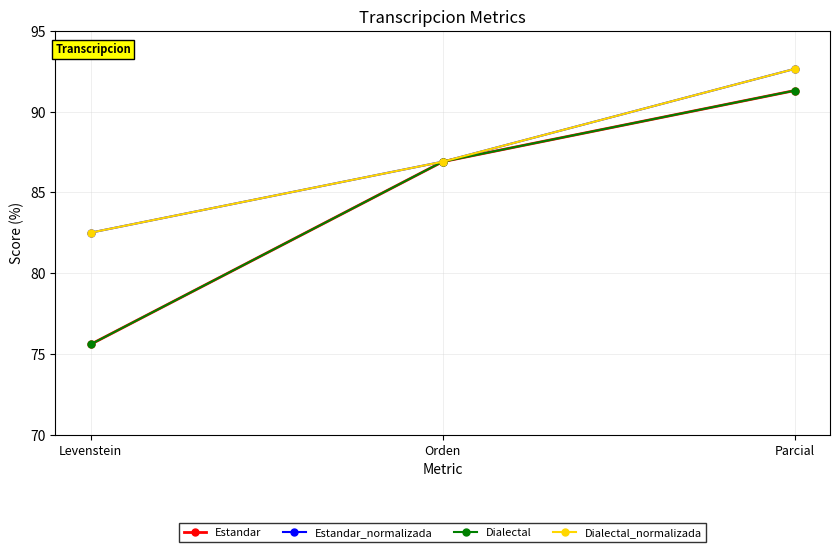

Where does the Estandar series first go above 86?

Orden